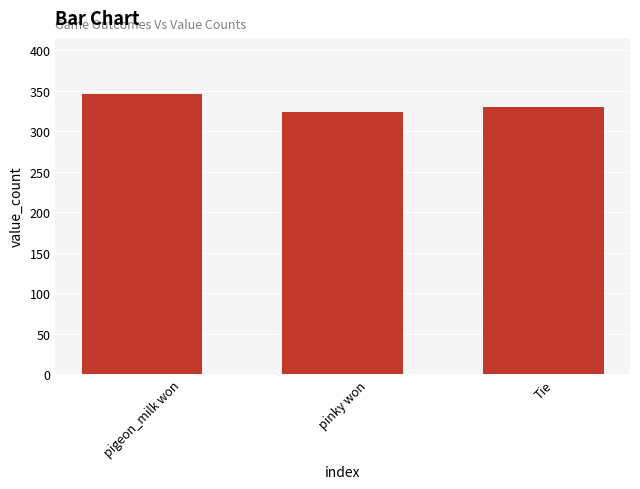

How many bars are there in total?

3